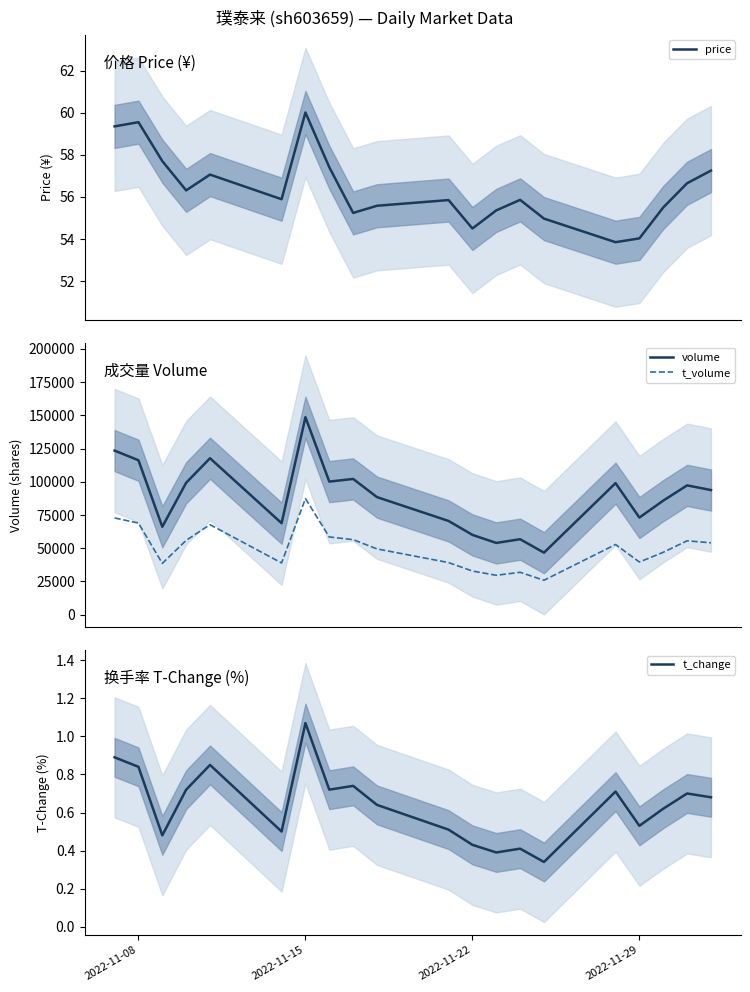

True or false: t_volume and volume intersect in this chart.

False